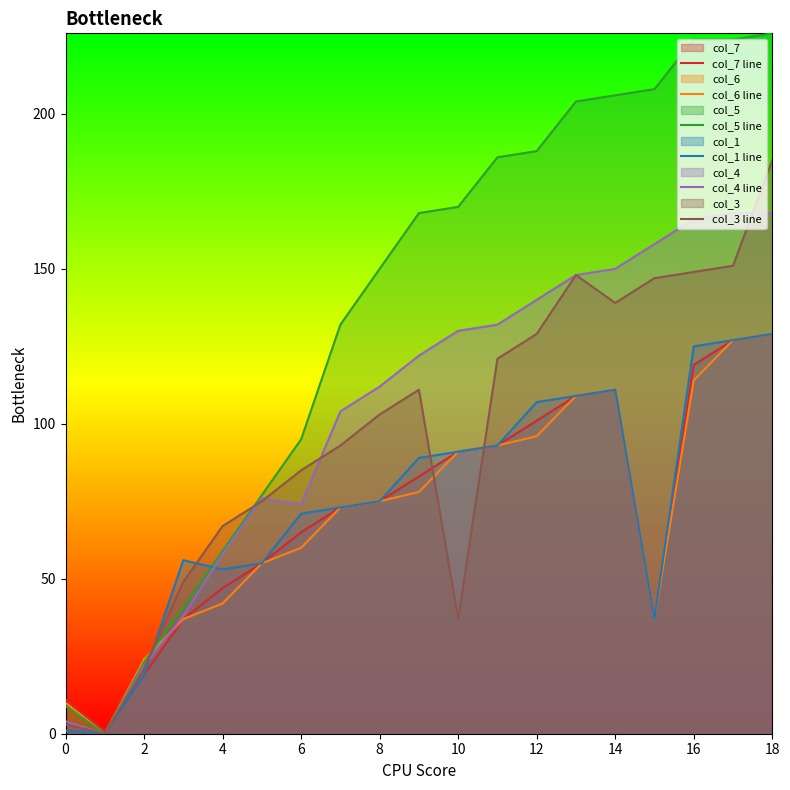

How many values in col_3 line are above zero?

18